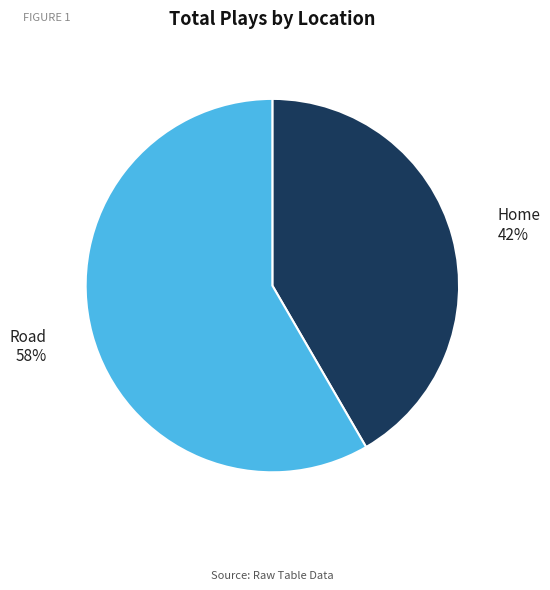

To the nearest percent, what is the average slice percentage?

50%